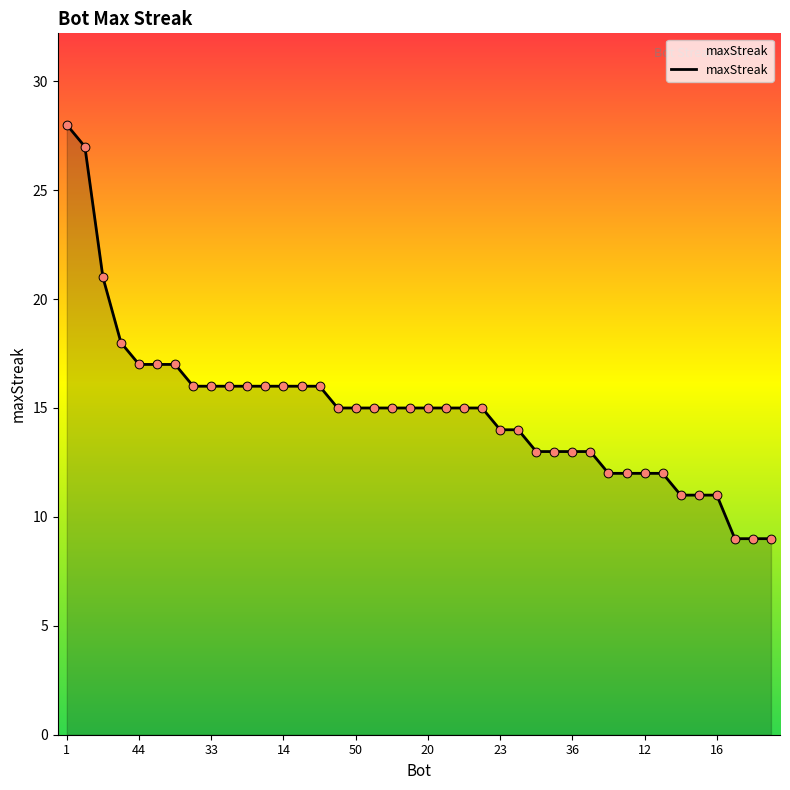

What is the difference between the maximum and minimum values?

19